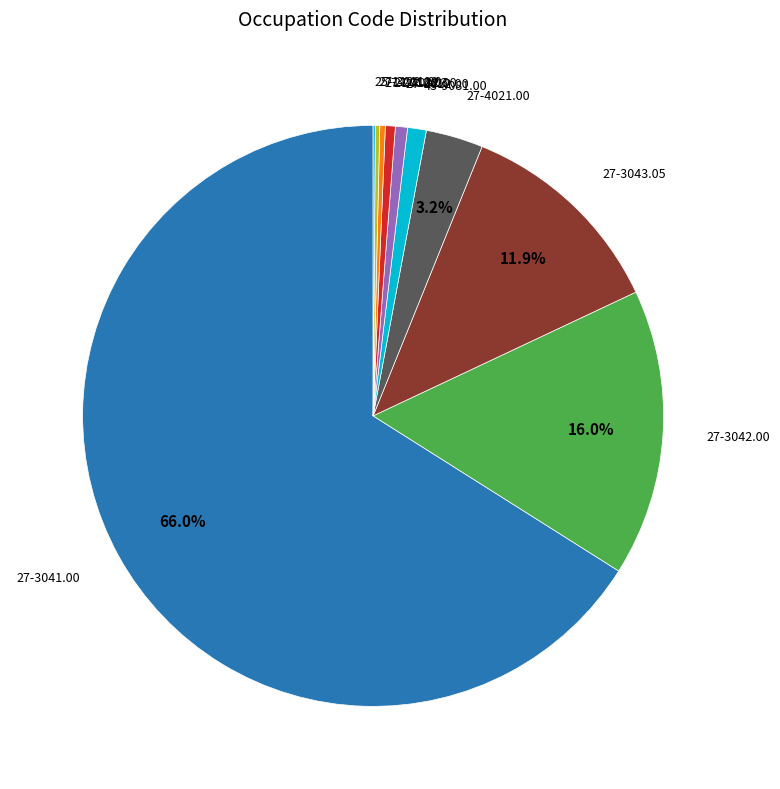

To the nearest percent, what is the average slice percentage?

10%